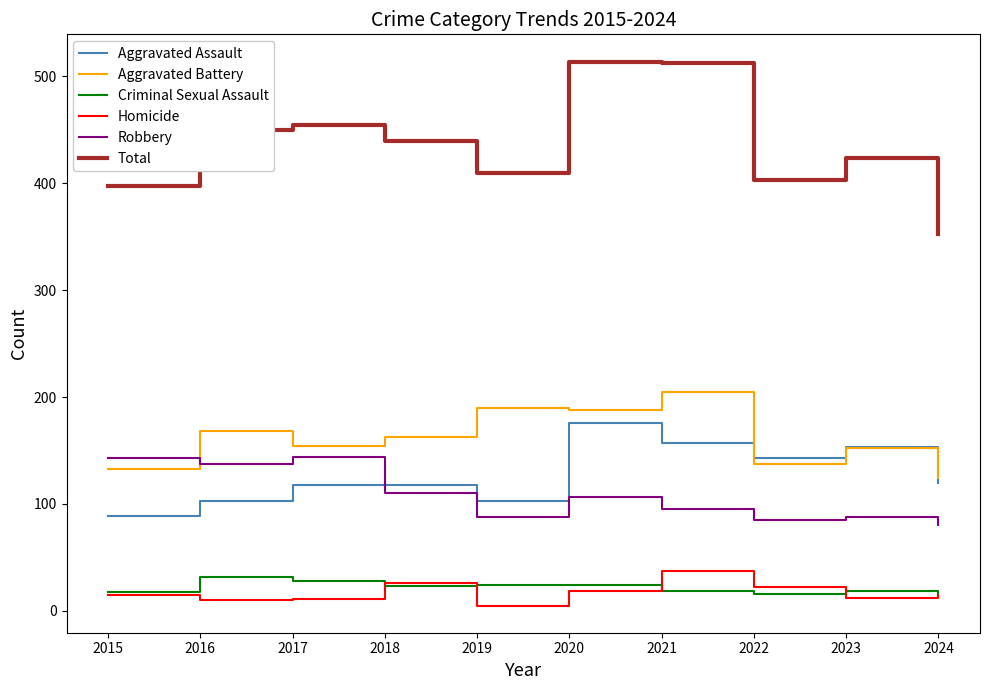

At how many categories does at least one series exceed 154?

10